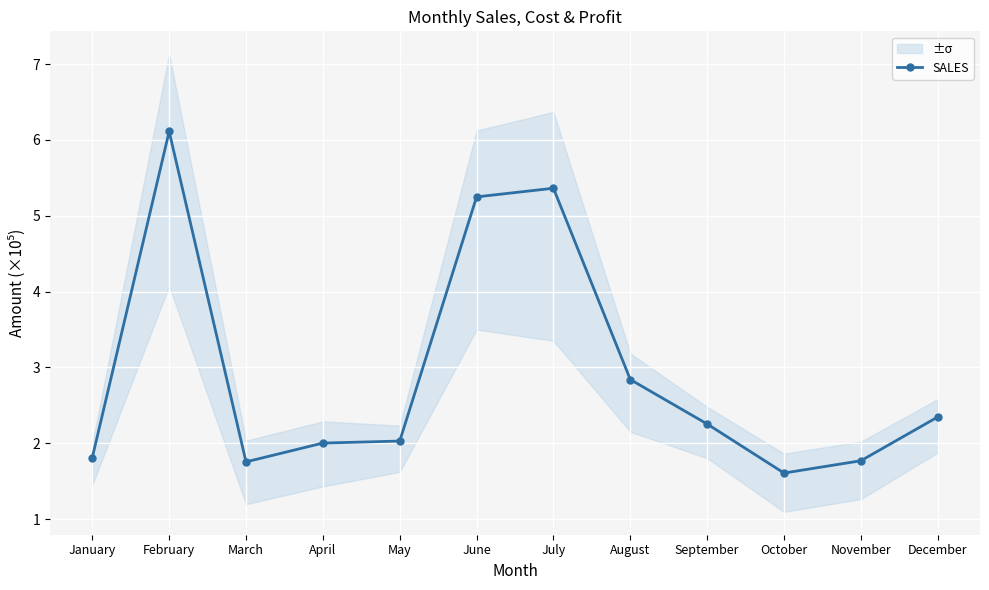

Is it true that the value at December is 2.3?

True